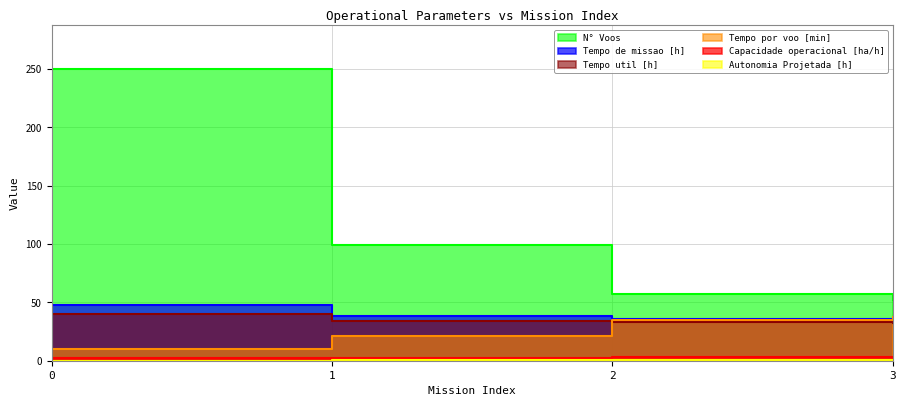

How many lines are shown in the chart?

6